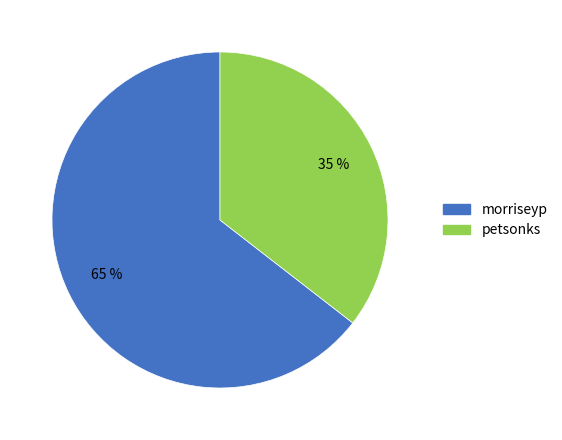

To the nearest percent, what is the average slice percentage?

50%